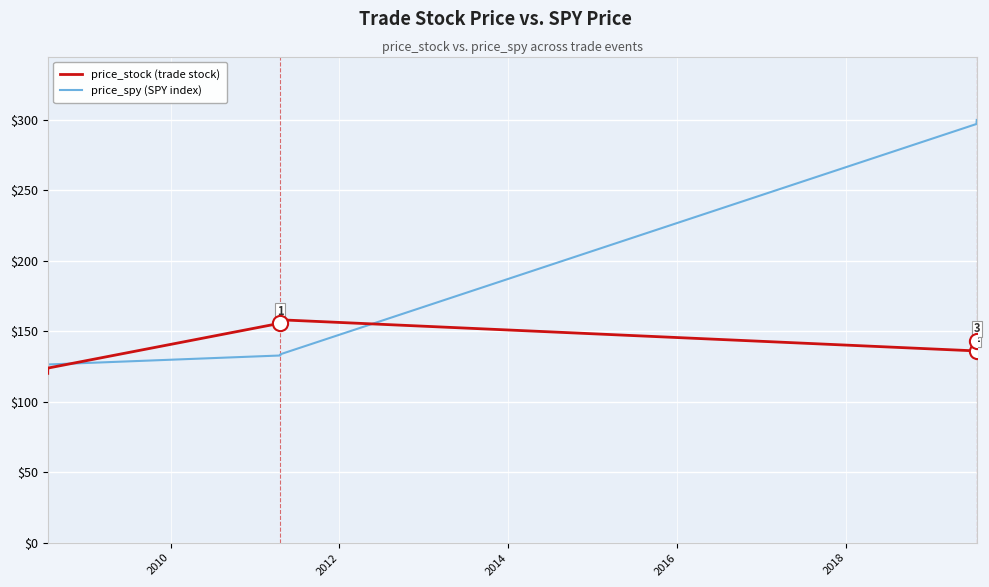

List the series in order of their overall mean, highest first.

price_spy (SPY index), price_stock (trade stock)